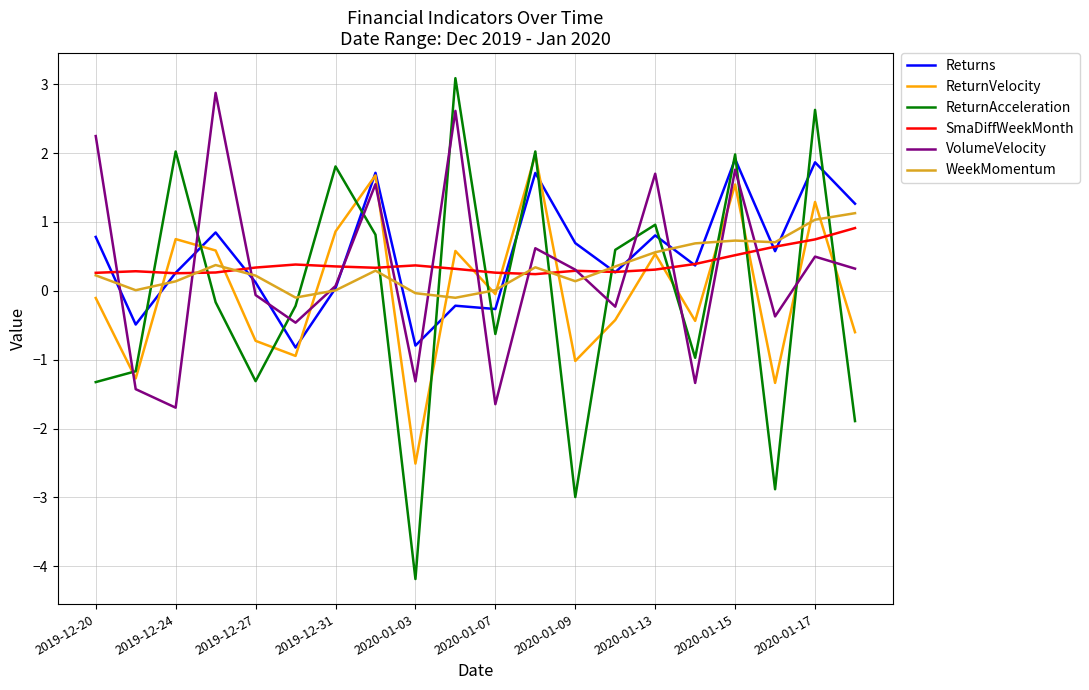

What is the maximum value for WeekMomentum?

1.1